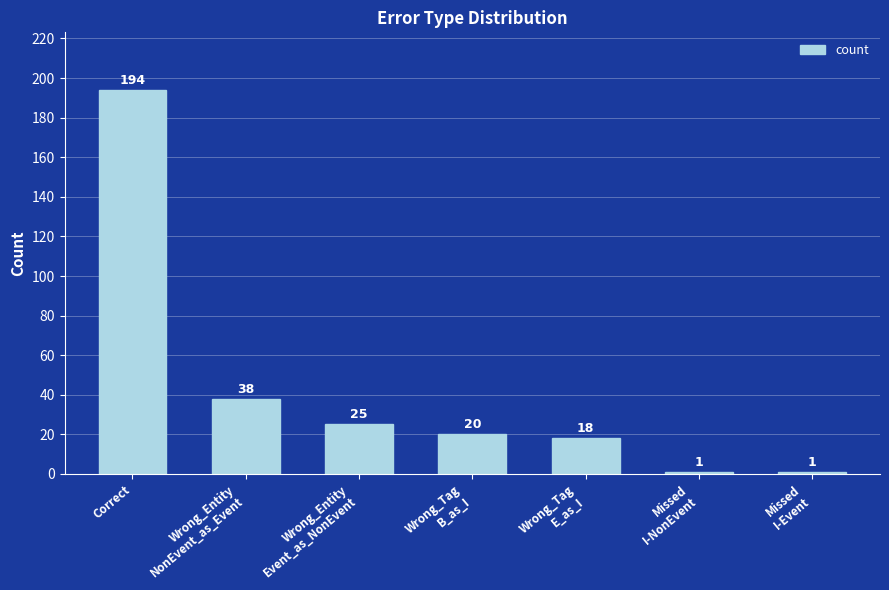

What is the label of the 7th bar from the left?

Missed
I-Event